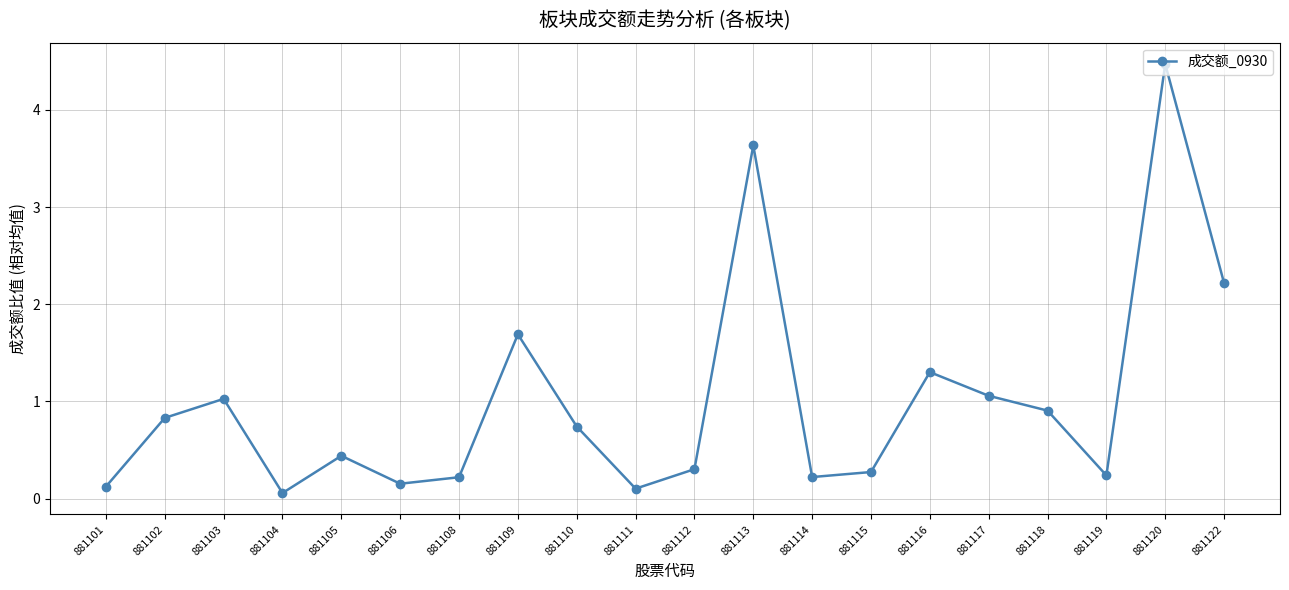

The chart shows a value of 1.2 at 881110. True or false?

False